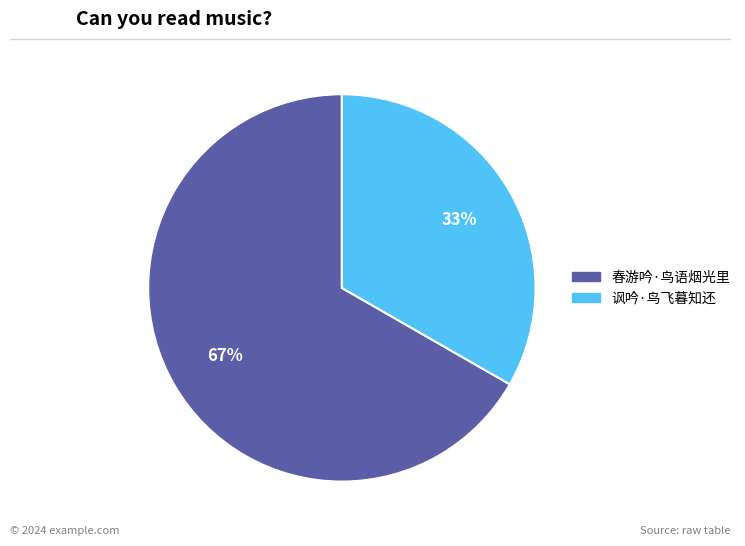

What is the ratio of the value at 讽吟·鸟飞暮知还 to the value at 春游吟·鸟语烟光里?

0.5